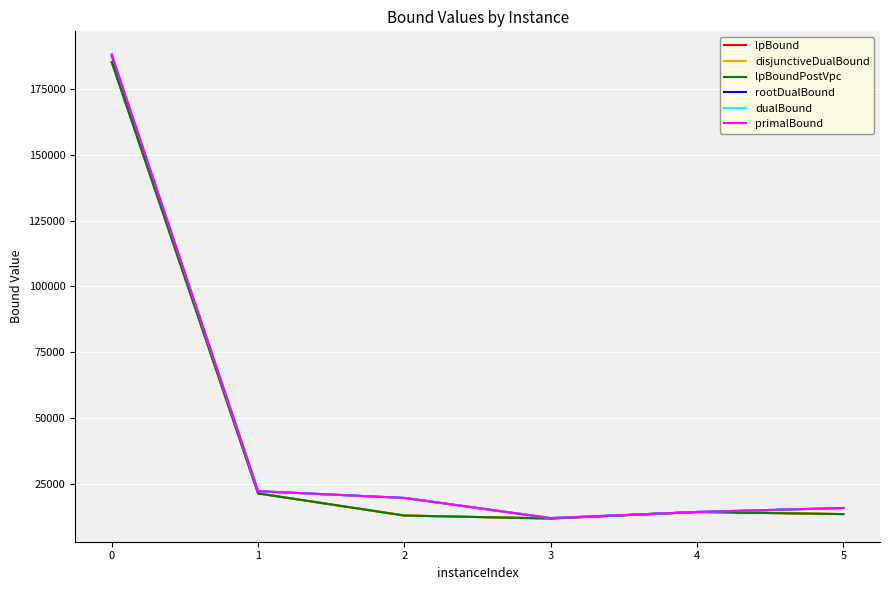

Reading left to right, transcribe all the data shown in this chart.

lpBound: 0=185321.4	1=21240.4	2=12830.0	3=11692.2	4=14175.8	5=13370.9
disjunctiveDualBound: 0=185321.4	1=21240.4	2=12830.0	3=11692.2	4=14175.8	5=13370.9
lpBoundPostVpc: 0=185321.4	1=21240.4	2=12830.0	3=11692.2	4=14175.8	5=13370.9
rootDualBound: 0=187610.3	1=22094.5	2=19524.7	3=11853.4	4=14175.8	5=15700.6
dualBound: 0=188164.4	1=22094.5	2=19524.7	3=11853.4	4=14175.8	5=15700.6
primalBound: 0=188182.0	1=22094.5	2=19524.7	3=11853.4	4=14175.8	5=15700.6